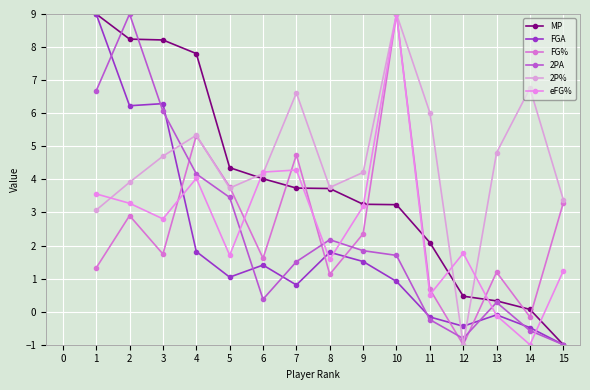

What is the value of the FG% point at the 15th from the left?

3.3